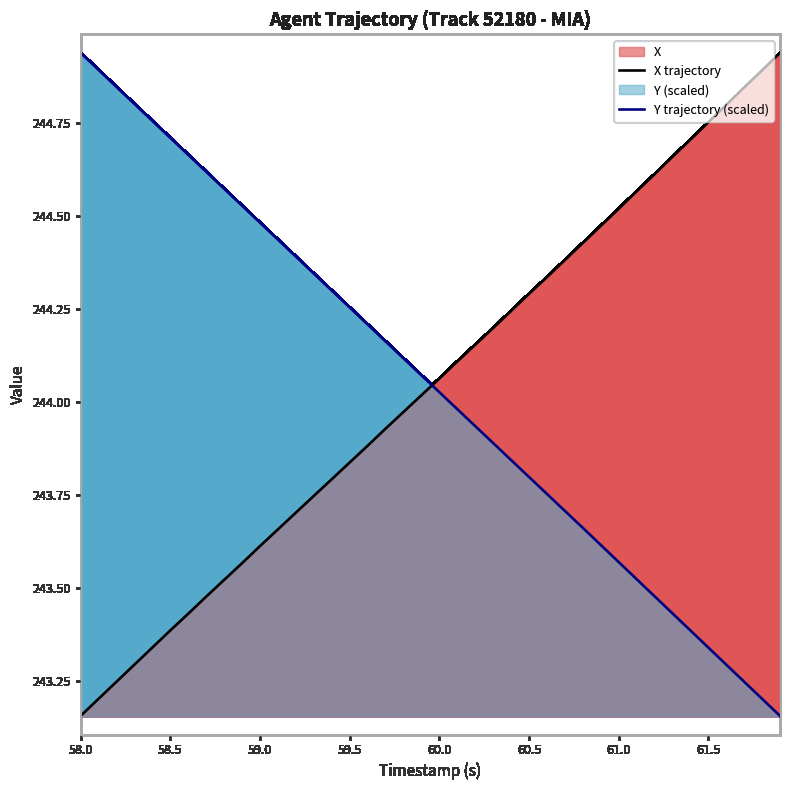

At 60.0, list the series in order from largest to smallest.

X trajectory, Y trajectory (scaled)